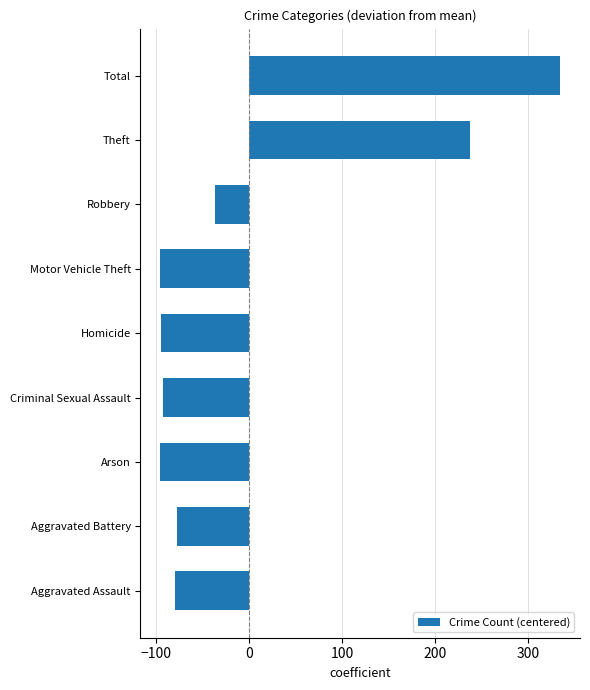

Where is the data nearest to the value 119?

Theft